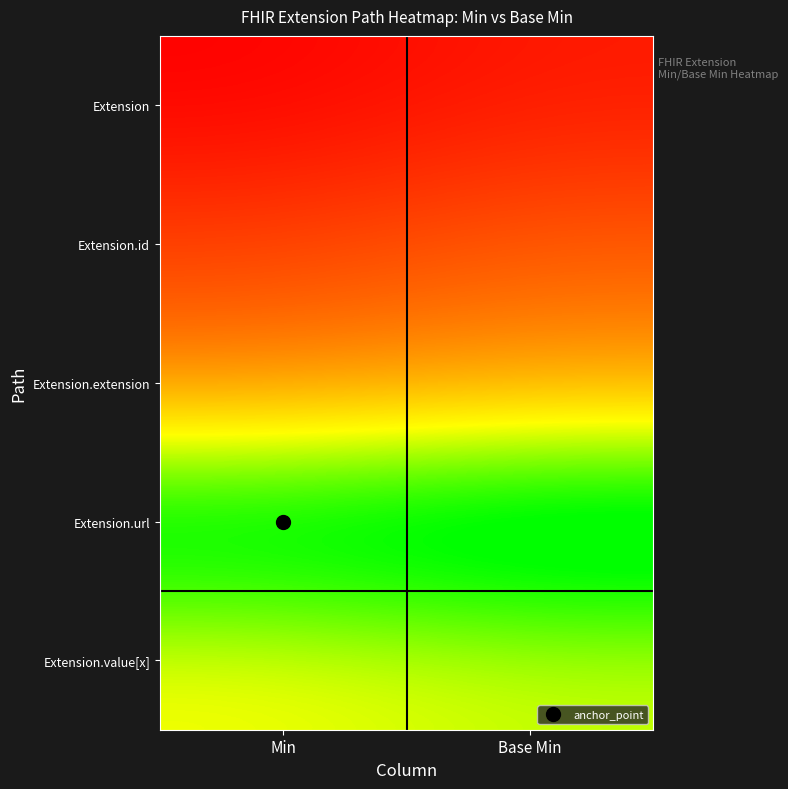

What is the difference between the highest and lowest values at Base Min?

1.8